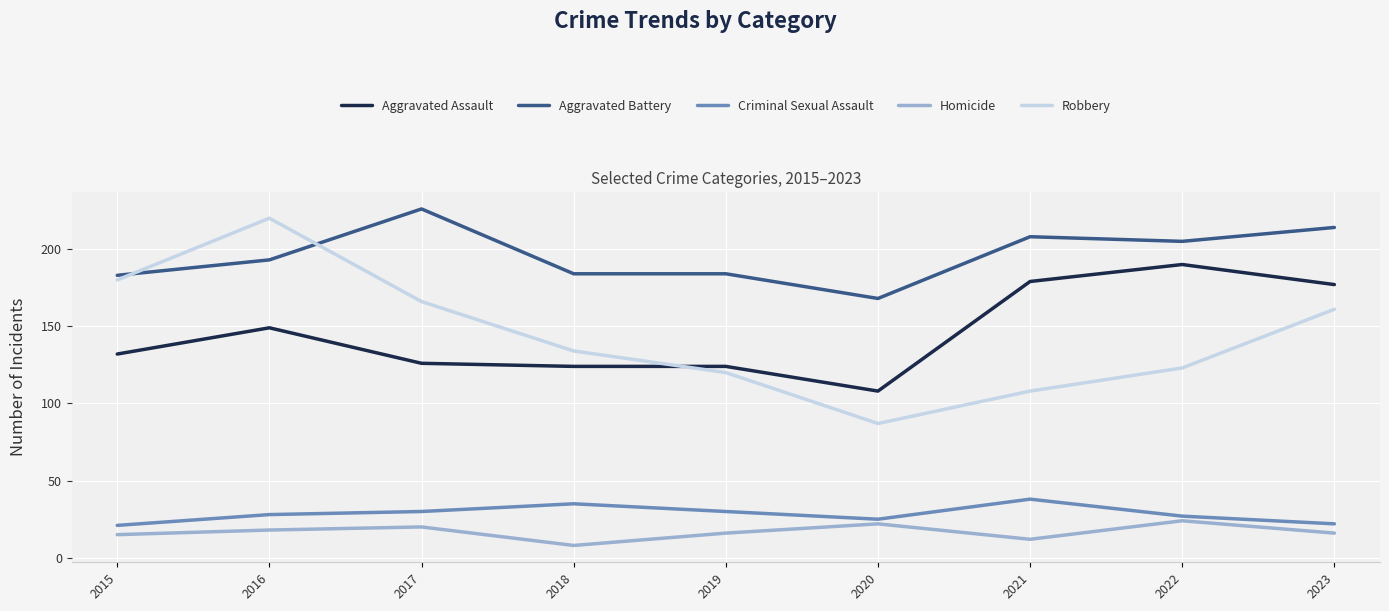

What is the difference between the highest and lowest values at 2015?

168